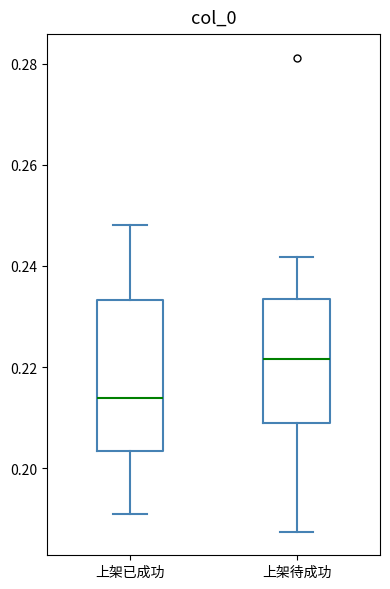

Which box's median line is the lowest?

上架已成功